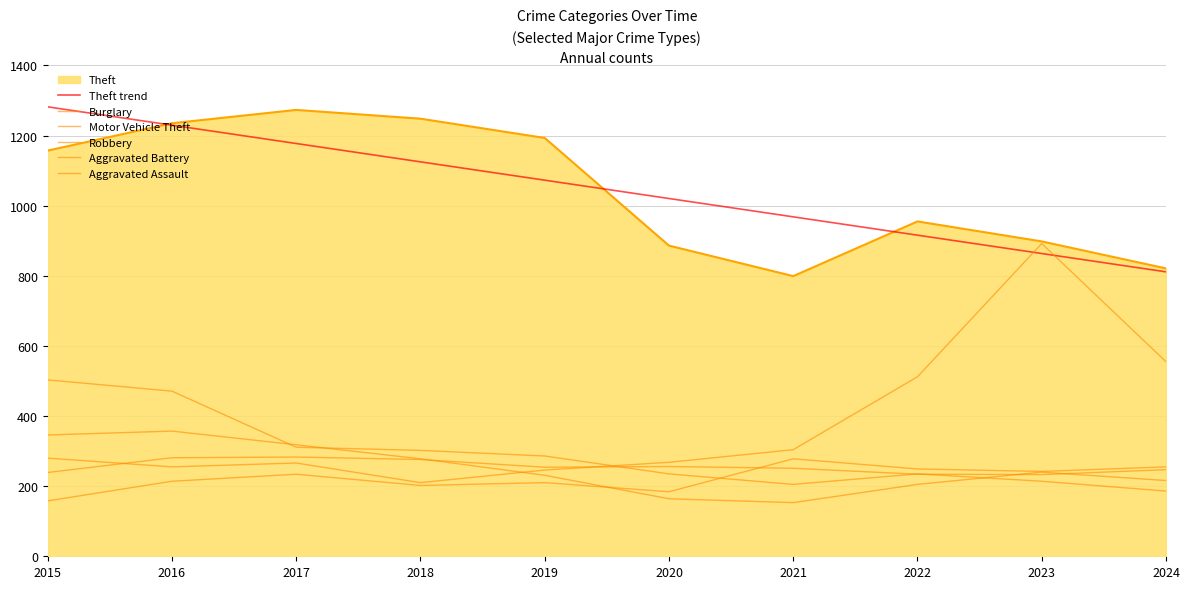

Does the chart have visible grid lines?

Yes